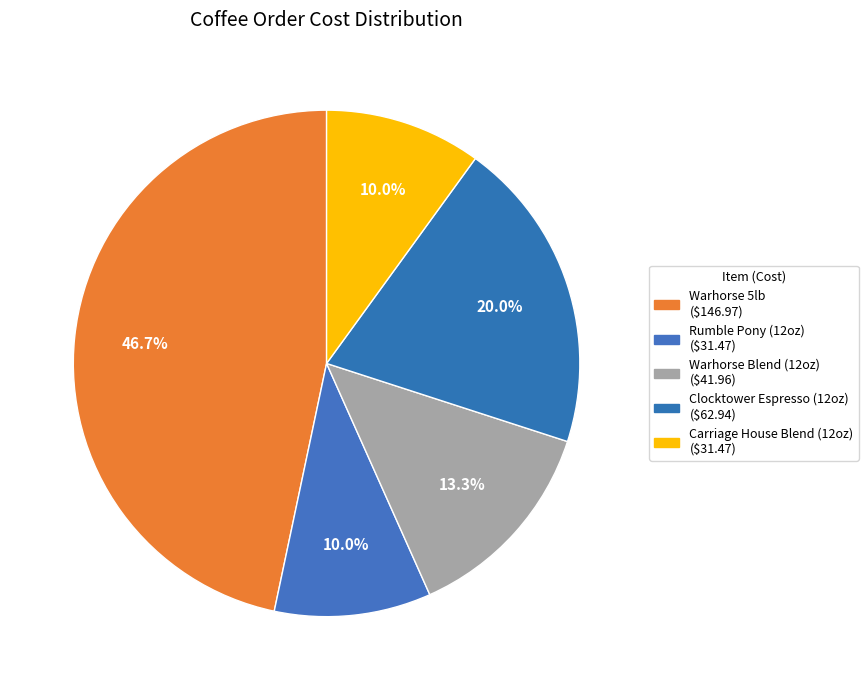

How many segments does this pie chart have?

5